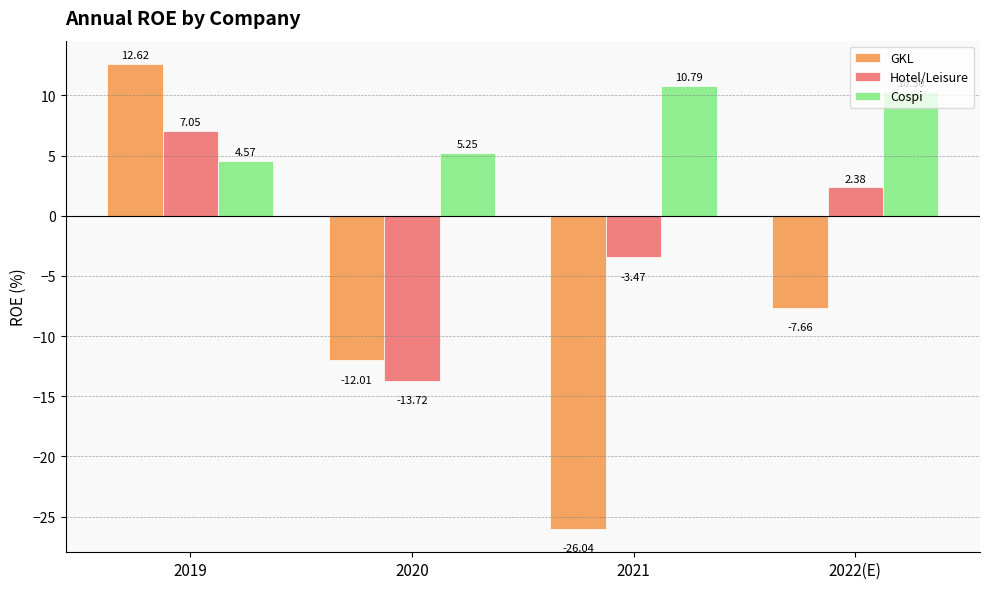

What is the difference between the GKL values at 2020 and 2019?

24.6